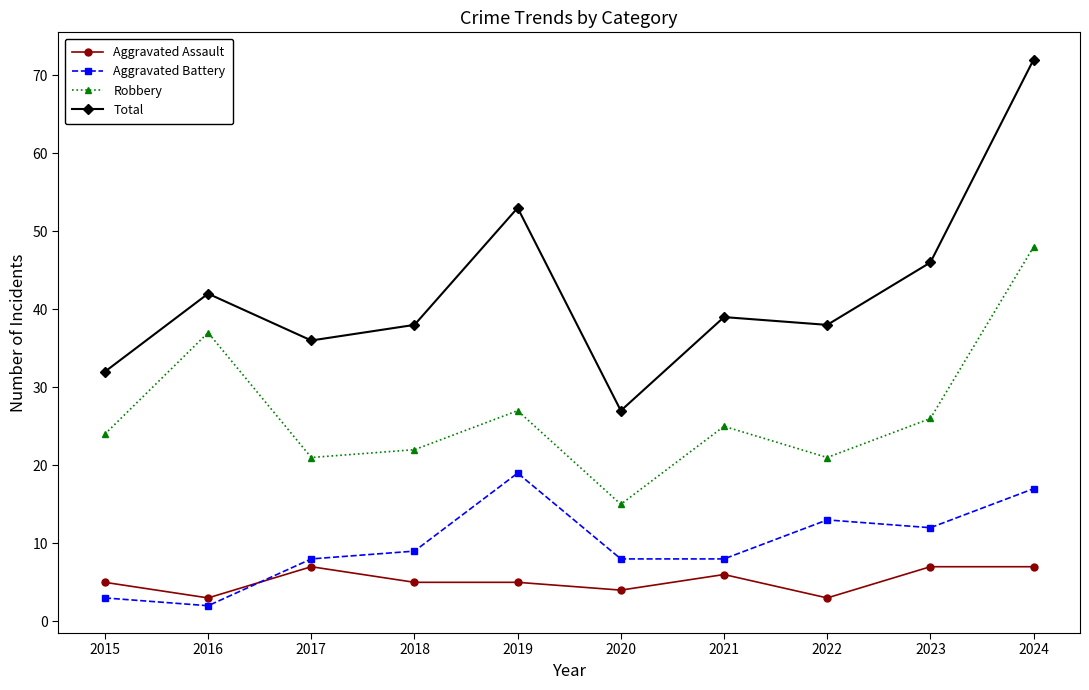

What is the total value across all series at 2022?

75